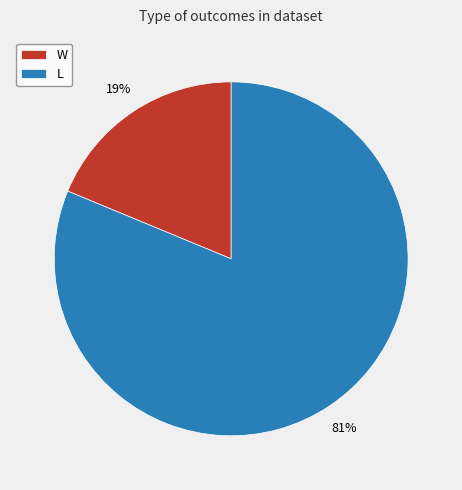

Which slice is the smallest?

W